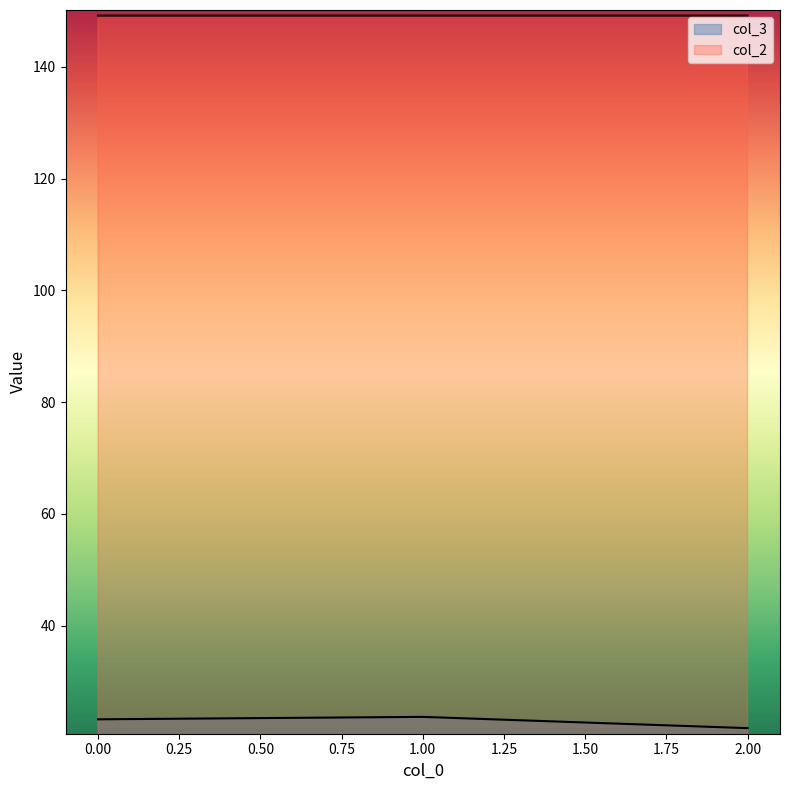

What is the smallest value displayed?

21.7